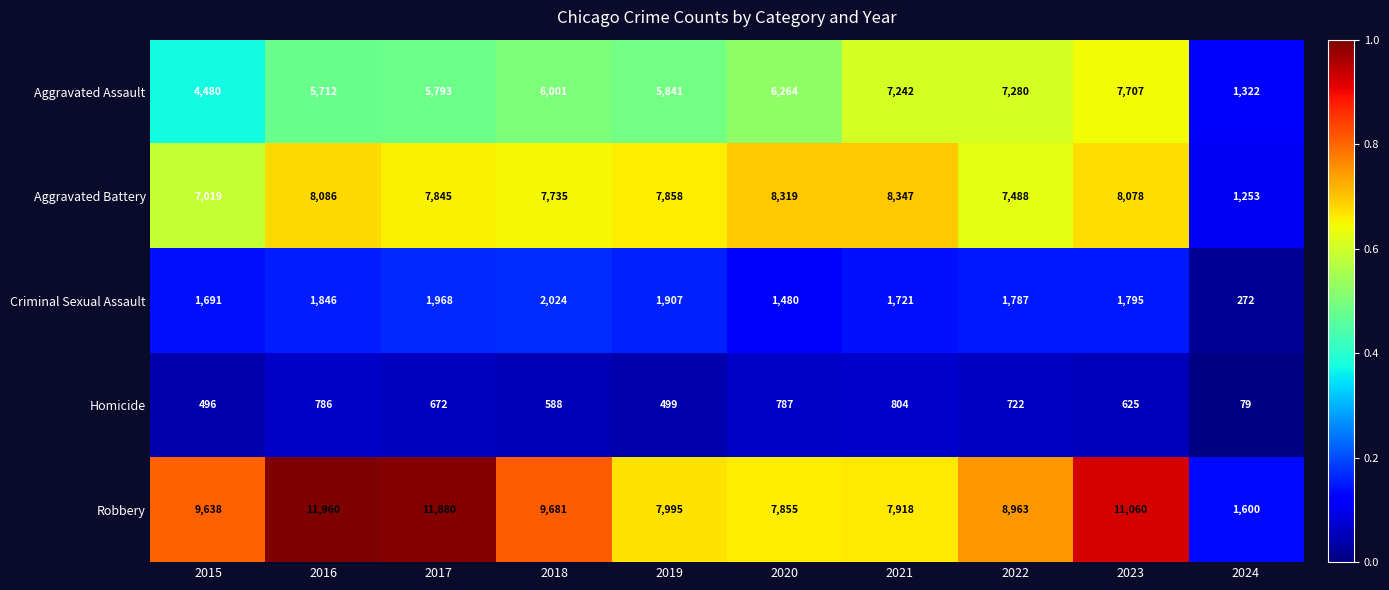

Where does the Aggravated Battery series first go above 7858?

2016